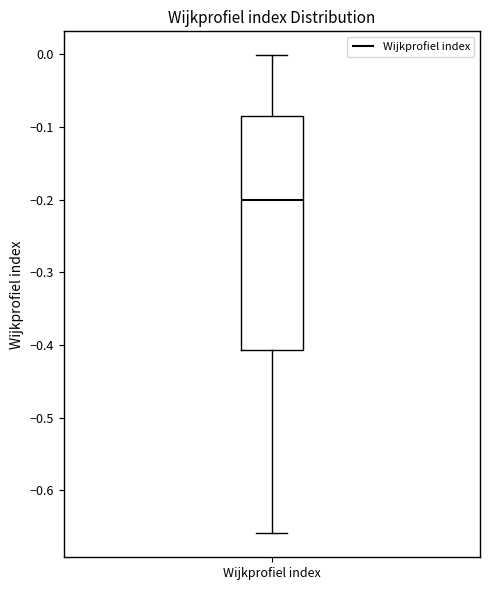

Where does the upper whisker of the box for Wijkprofiel index end on the y-axis? The values are not printed on the chart, so give them approximately, as read against the axis.

0.00